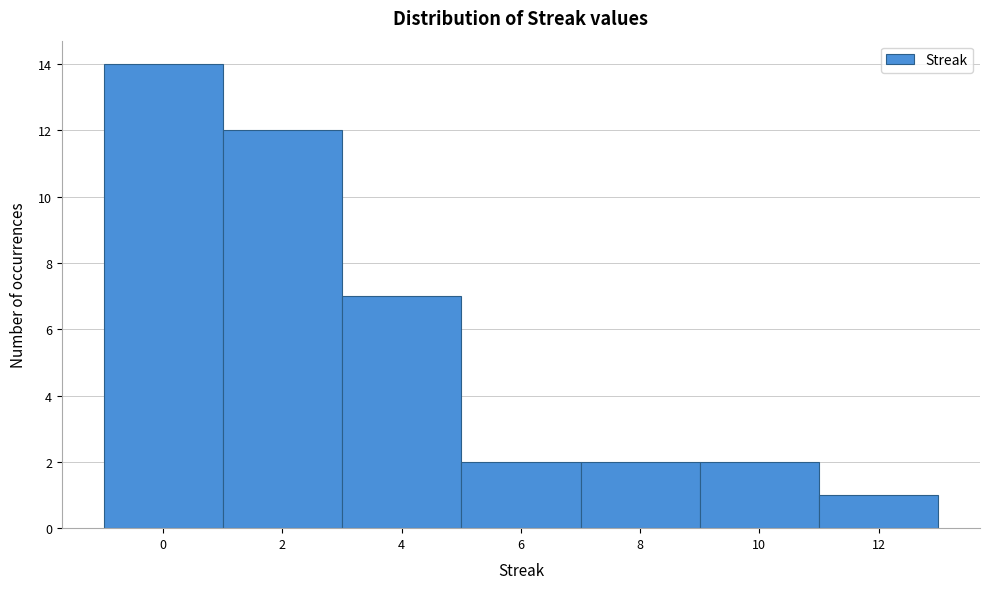

Reading left to right, extract all data points from this chart.

14	12	7	2	2	2	1